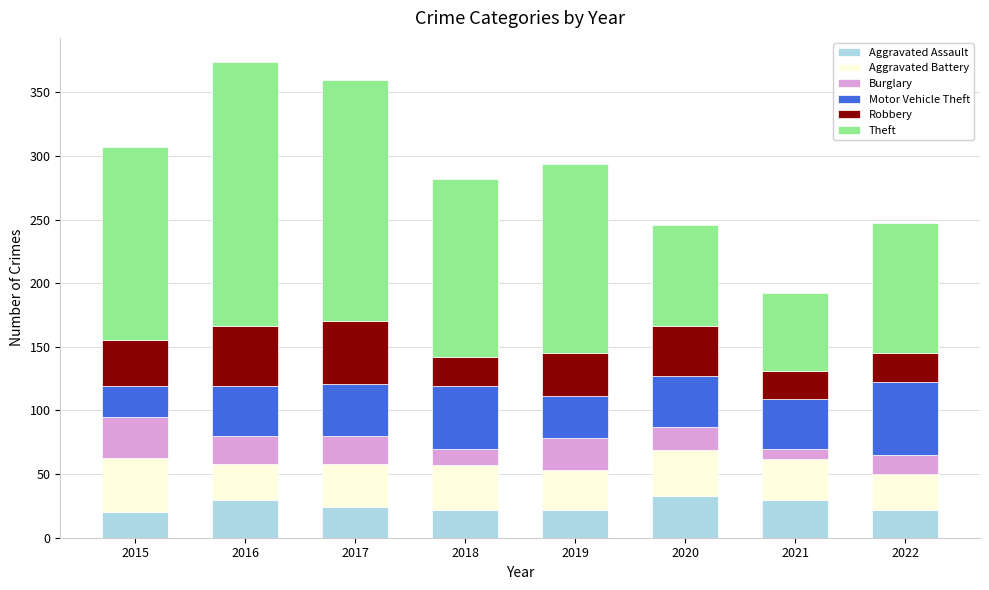

What is the highest value of the Aggravated Assault series?

33